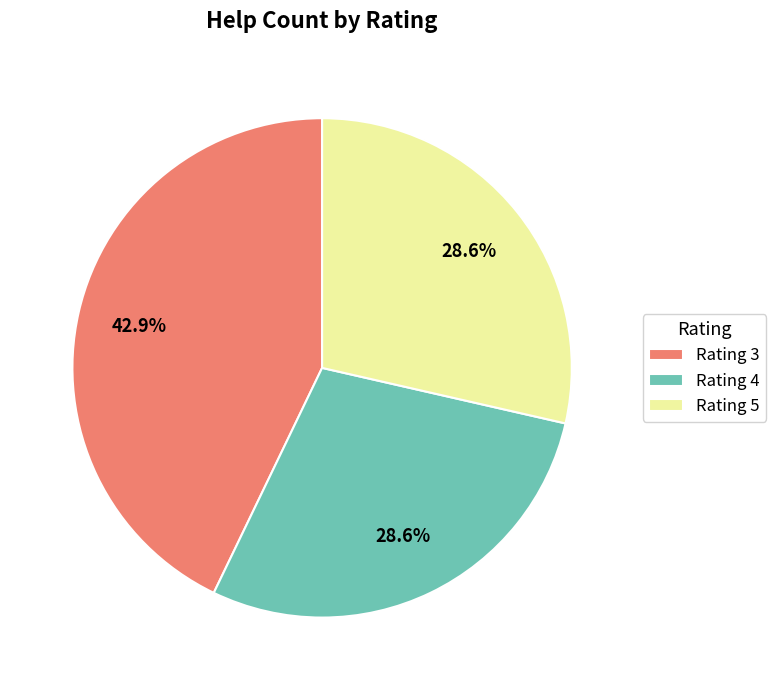

How many segments does this pie chart have?

3